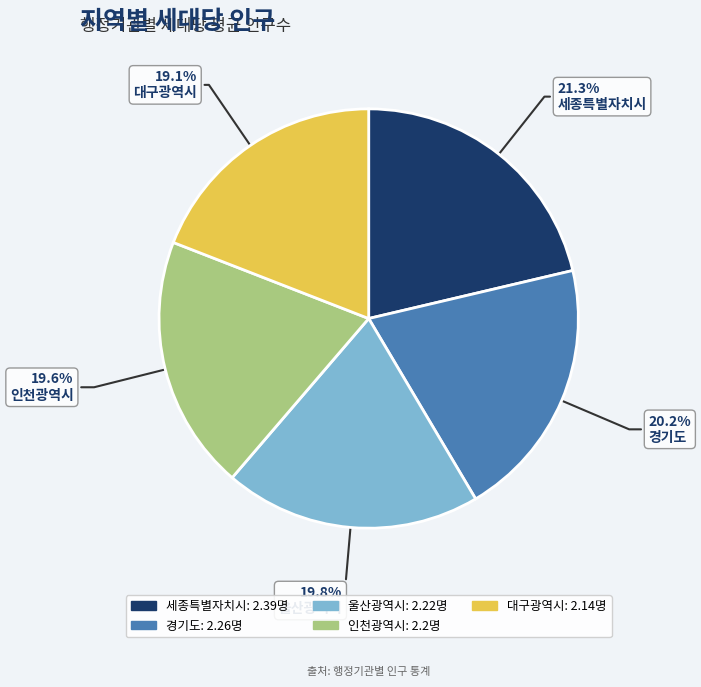

Do 세종특별자치시 and 경기도 together represent more than half of the pie?

No